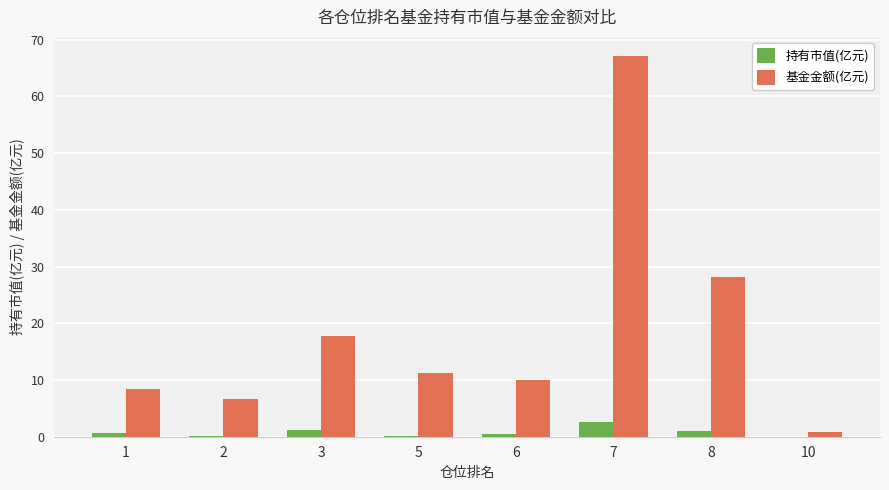

Which category has the highest value in the 基金金额(亿元) series?

7